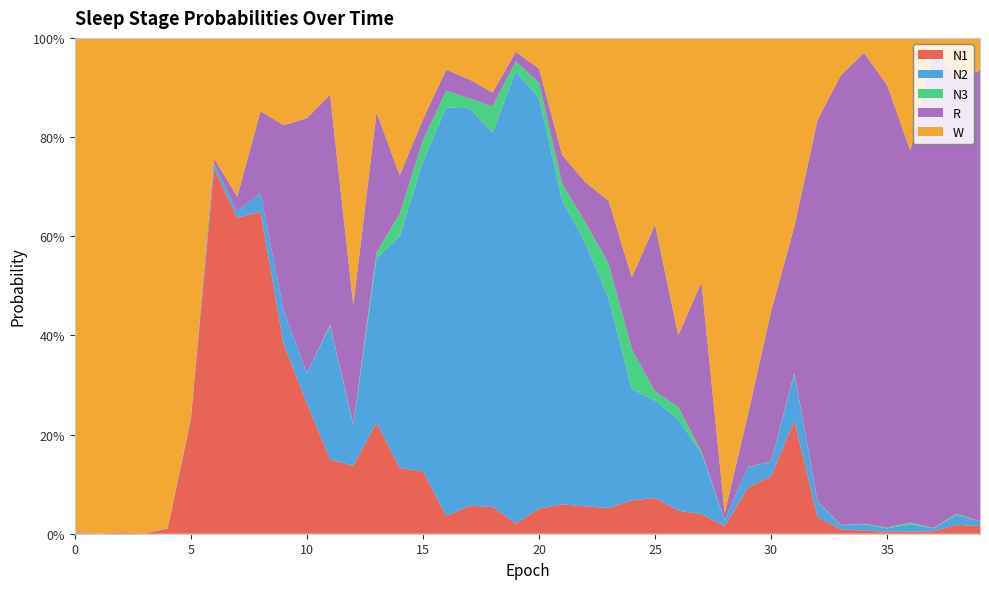

Reading left to right, what are all the values shown in this chart?

N1: 0.0	0.0	0.0	0.0	0.0	0.2	0.7	0.6	0.6	0.4	0.3	0.1	0.1	0.2	0.1	0.1	0.0	0.1	0.1	0.0	0.1	0.1	0.1	0.1	0.1	0.1	0.0	0.0	0.0	0.1	0.1	0.2	0.0	0.0	0.0	0.0	0.0	0.0	0.0	0.0
N2: 0.0	0.0	0.0	0.0	0.0	0.0	0.0	0.0	0.0	0.1	0.1	0.3	0.1	0.3	0.5	0.6	0.8	0.8	0.8	0.9	0.8	0.6	0.5	0.4	0.2	0.2	0.2	0.1	0.0	0.0	0.0	0.1	0.0	0.0	0.0	0.0	0.0	0.0	0.0	0.0
N3: 0.0	0.0	0.0	0.0	0.0	0.0	0.0	0.0	0.0	0.0	0.0	0.0	0.0	0.0	0.0	0.0	0.0	0.0	0.1	0.0	0.0	0.0	0.0	0.1	0.1	0.0	0.0	0.0	0.0	0.0	0.0	0.0	0.0	0.0	0.0	0.0	0.0	0.0	0.0	0.0
R: 0.0	0.0	0.0	0.0	0.0	0.0	0.0	0.0	0.2	0.4	0.5	0.5	0.2	0.3	0.1	0.0	0.0	0.0	0.0	0.0	0.0	0.1	0.1	0.1	0.1	0.3	0.1	0.3	0.0	0.1	0.3	0.3	0.8	0.9	0.9	0.9	0.7	1.0	0.9	0.9
W: 1.0	1.0	1.0	1.0	1.0	0.8	0.2	0.3	0.1	0.2	0.2	0.1	0.5	0.2	0.3	0.2	0.1	0.1	0.1	0.0	0.1	0.2	0.3	0.3	0.5	0.4	0.6	0.5	1.0	0.8	0.6	0.4	0.2	0.1	0.0	0.1	0.2	0.0	0.1	0.1